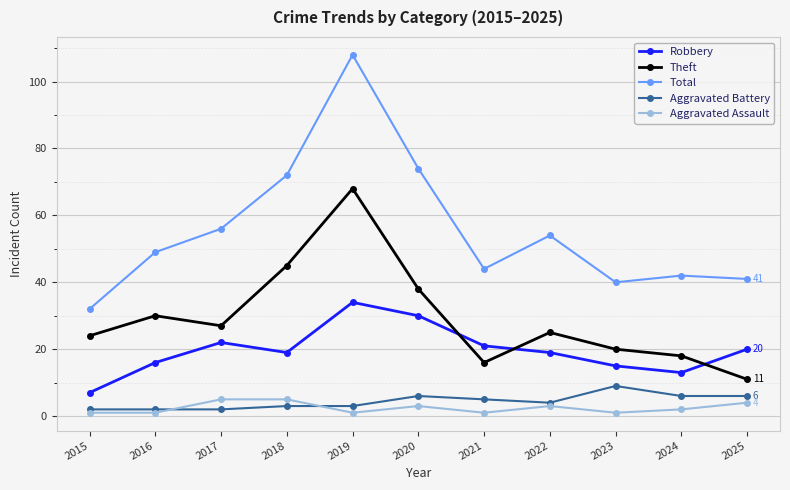

What are all the series names shown in the legend?

Robbery, Theft, Total, Aggravated Battery, Aggravated Assault